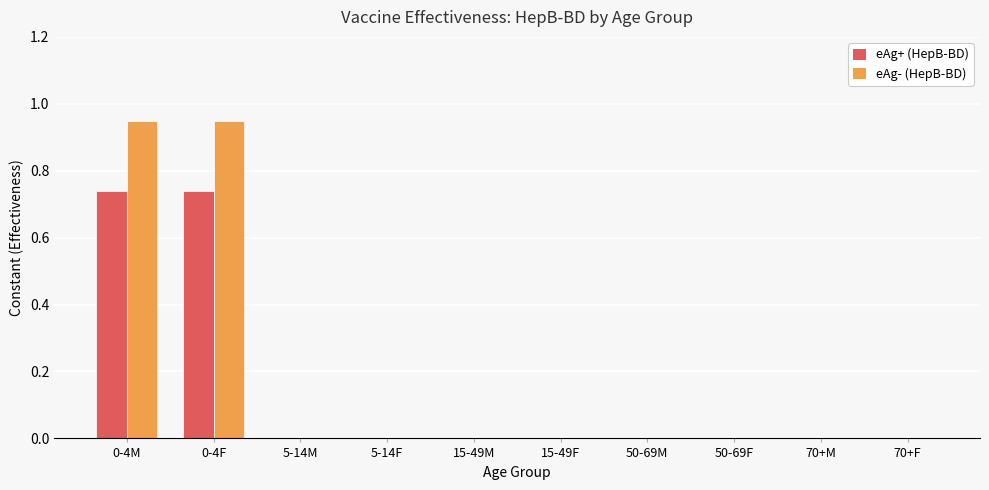

Between 0-4M and 70+F, which series saw the biggest shift?

eAg- (HepB-BD)